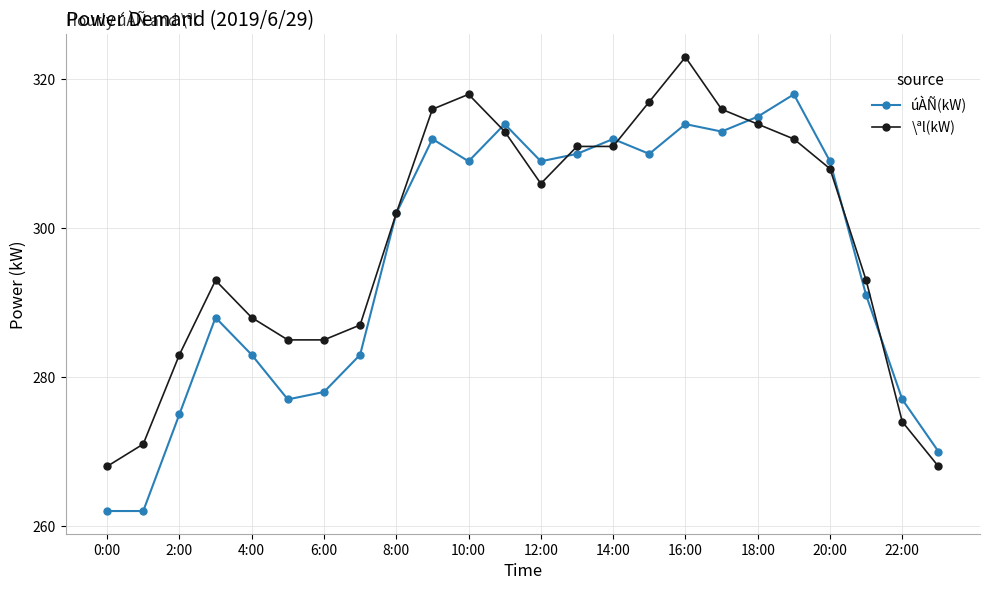

At how many categories does at least one series exceed 290?

15